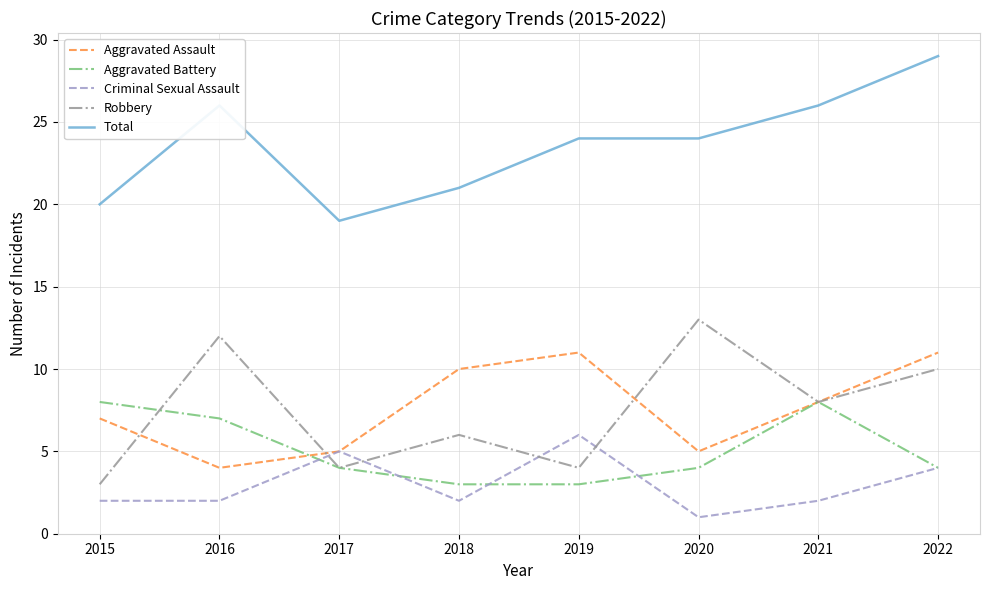

Between 2016 and 2017, which series saw the biggest shift?

Robbery